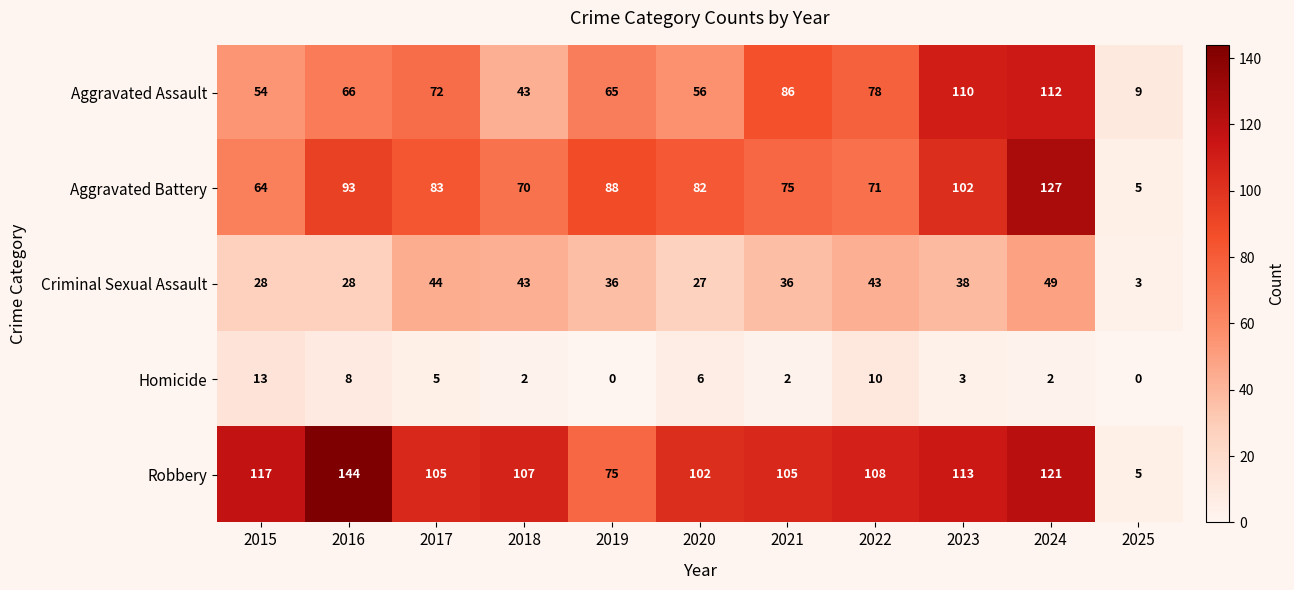

At which category is the sum across all series the highest?

2024